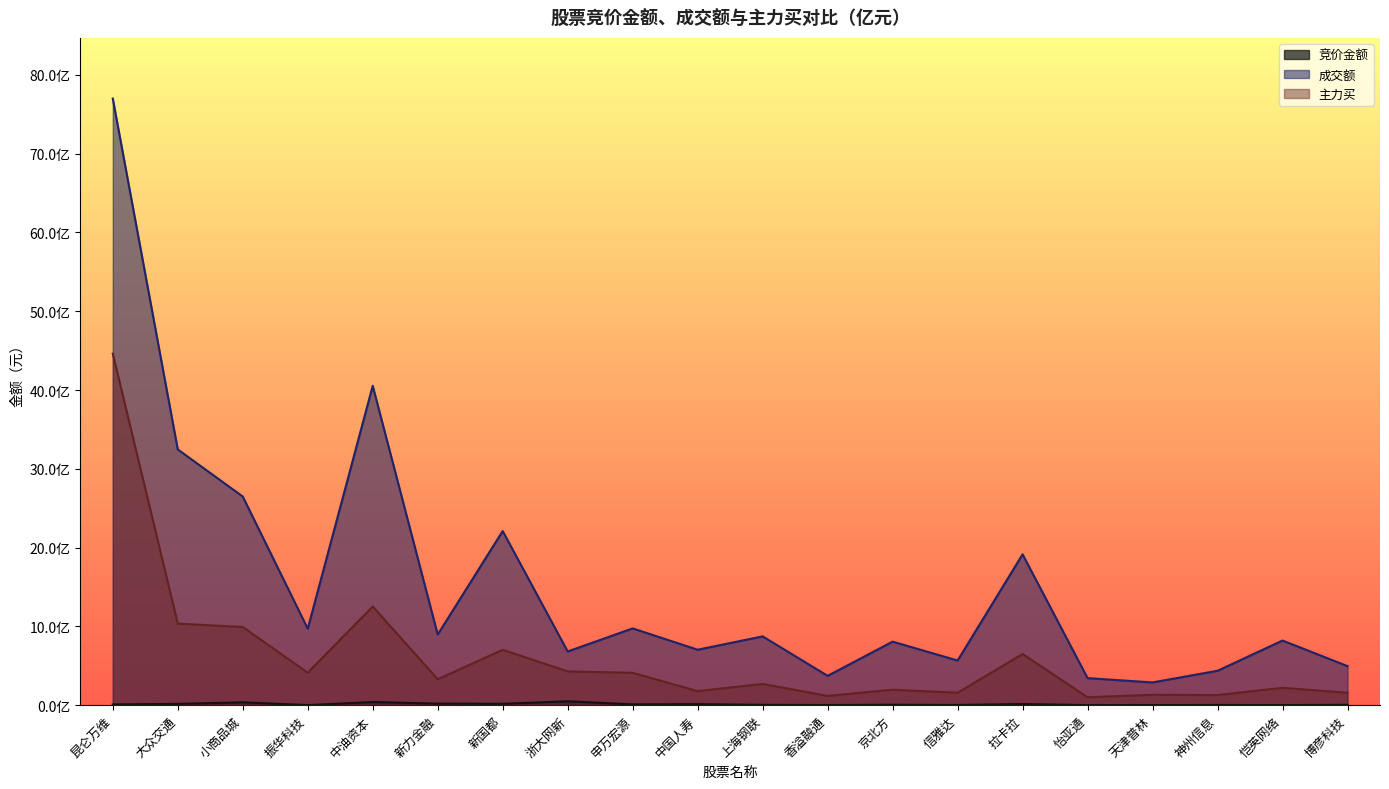

What are all the series names shown in the legend?

竞价金额, 成交额, 主力买